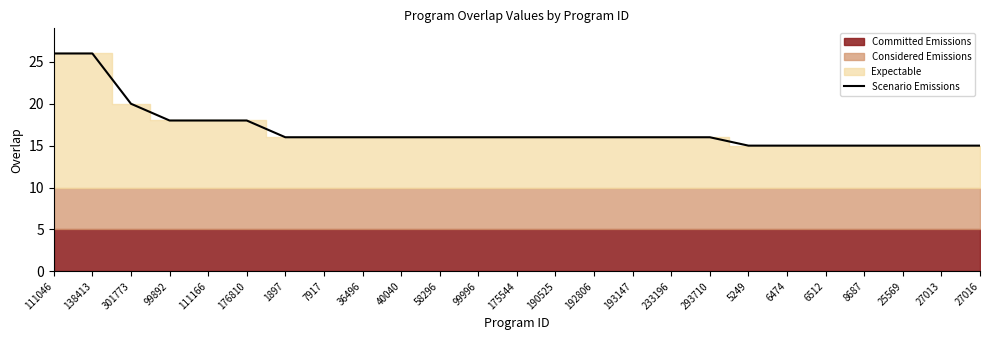

What is the difference between the maximum and minimum values?

11